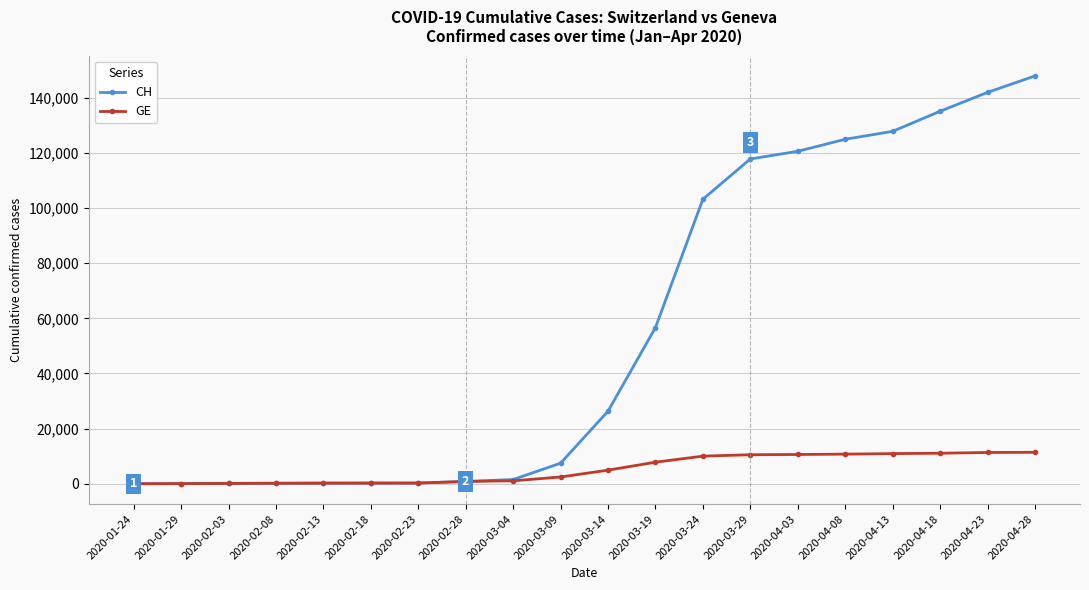

What is the value of the GE point at the 13th from the left?

10021